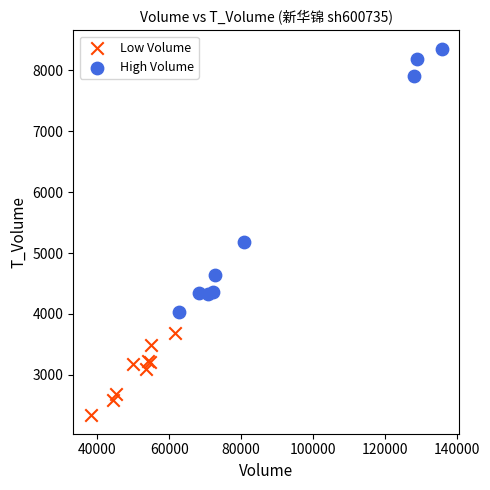

Which series contains the highest Y value?

High Volume